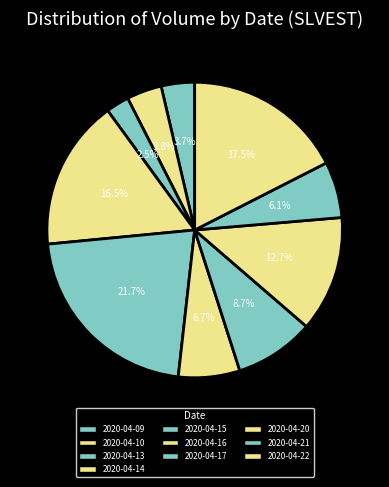

What percentage is NOT represented by 2020-04-15?

78.3%